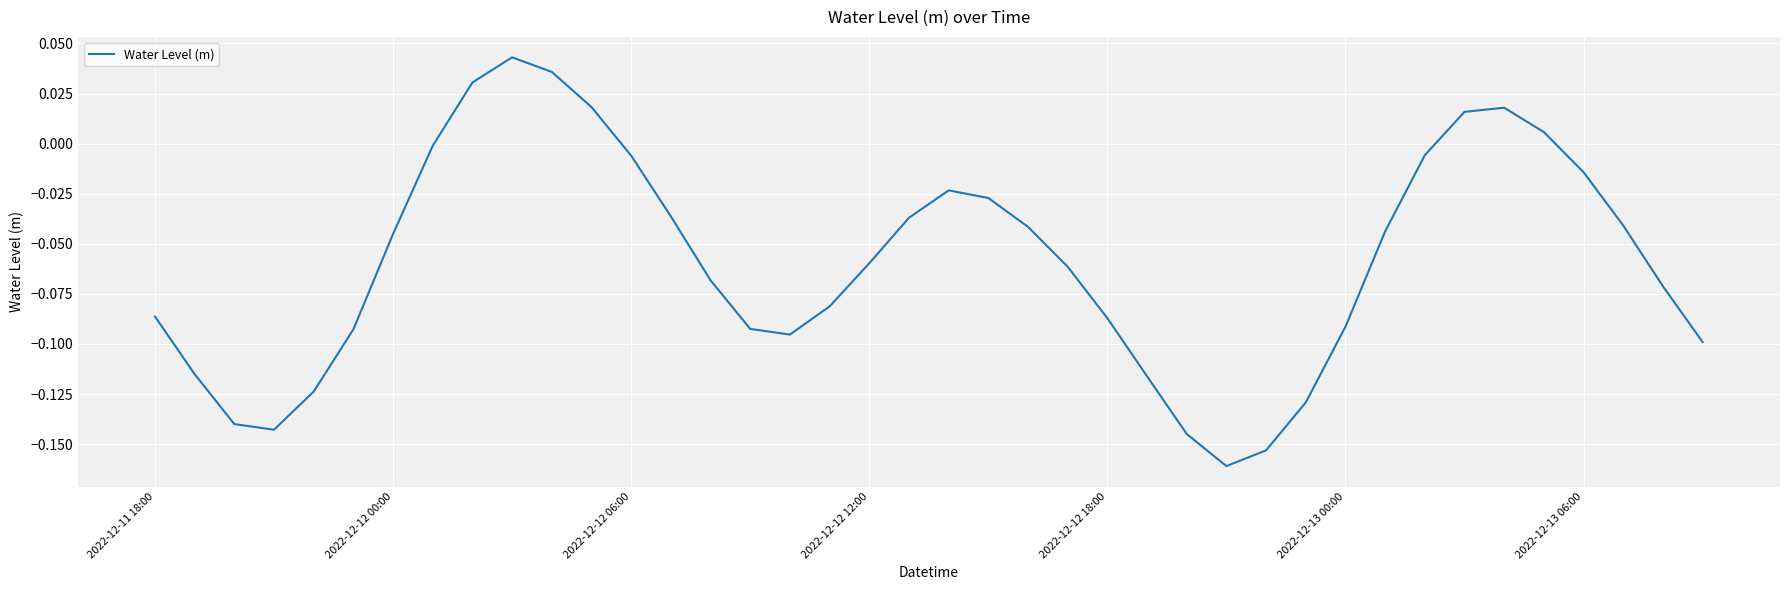

How many points are lower than both their immediate neighbors (excluding endpoints)?

3